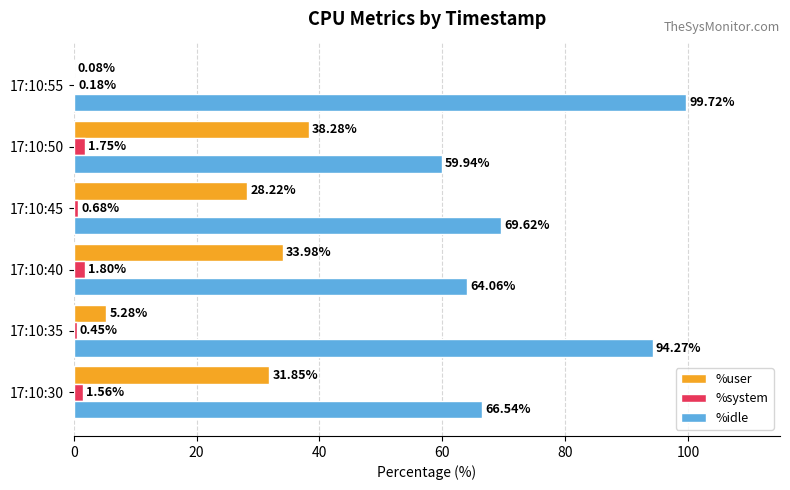

How many categories are shown in the chart?

6